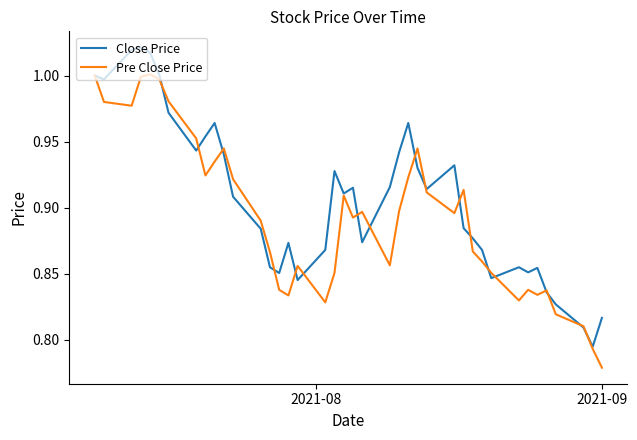

List the series in order of their peak value, lowest first.

Pre Close Price, Close Price